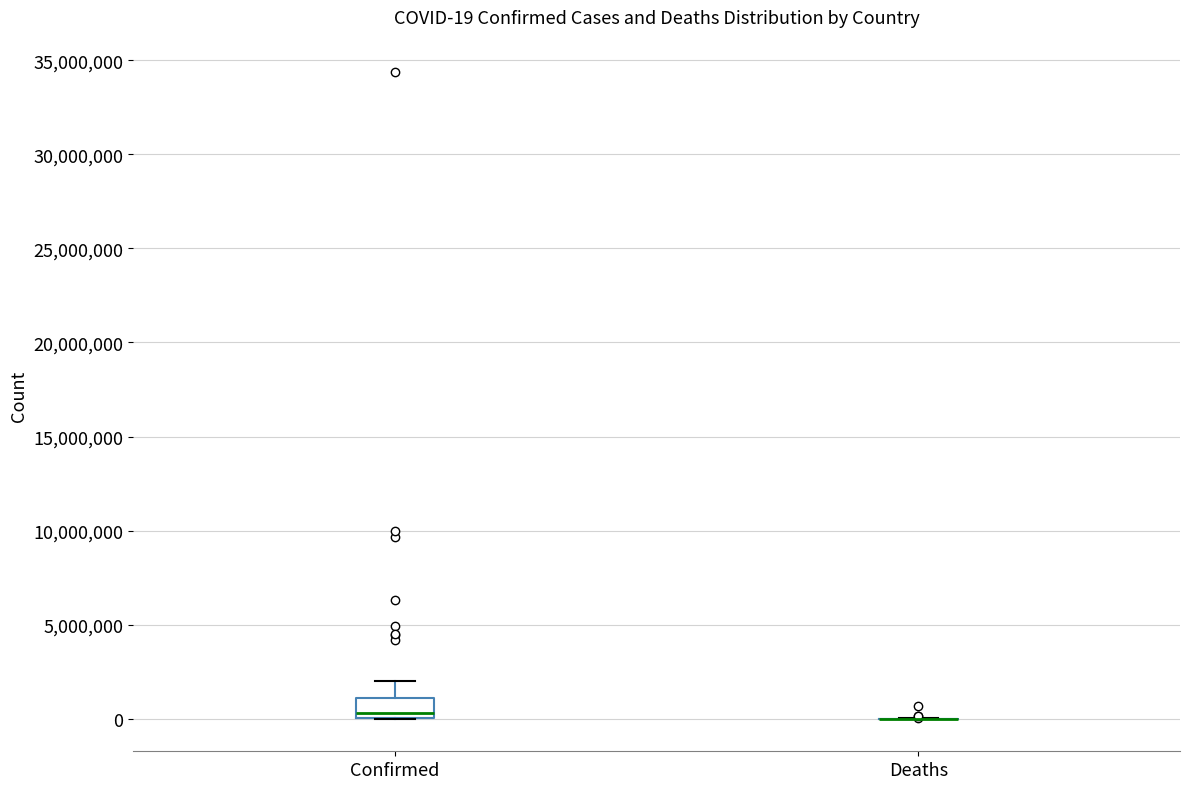

Which box is the tallest, from its lower edge to its upper edge?

Confirmed